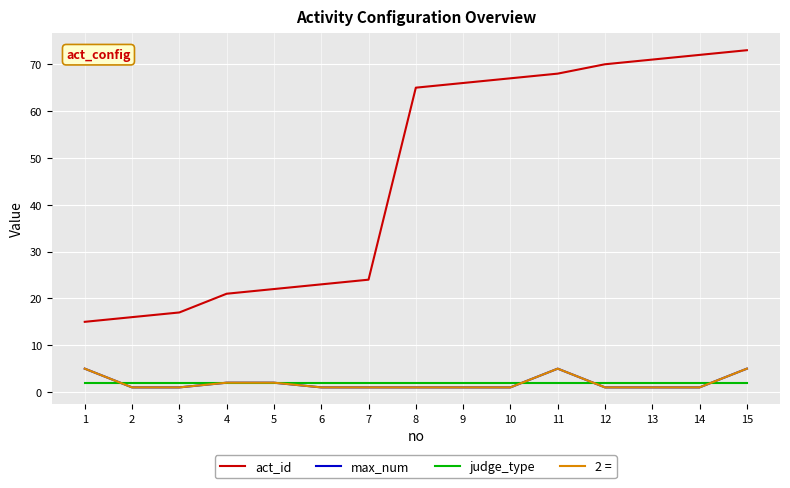

Is this an area chart (filled region under the line)?

No